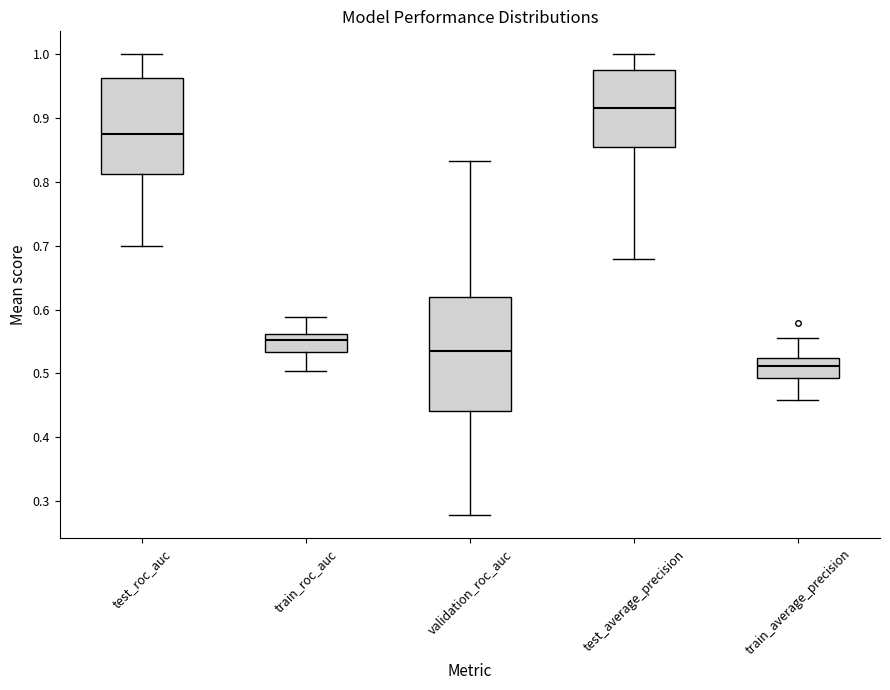

Reading left to right, transcribe this box plot: for each box, give where its median line is, the range the box spans, and where its two whiskers end, as read against the y-axis. The values are not printed on the chart, so give them approximately, as read against the axis.

test_roc_auc: median 0.88, box 0.81 to 0.96, whiskers 0.70 to 1.00
train_roc_auc: median 0.55, box 0.53 to 0.56, whiskers 0.50 to 0.59
validation_roc_auc: median 0.54, box 0.44 to 0.62, whiskers 0.28 to 0.83
test_average_precision: median 0.92, box 0.85 to 0.98, whiskers 0.68 to 1.00
train_average_precision: median 0.51, box 0.49 to 0.52, whiskers 0.46 to 0.56